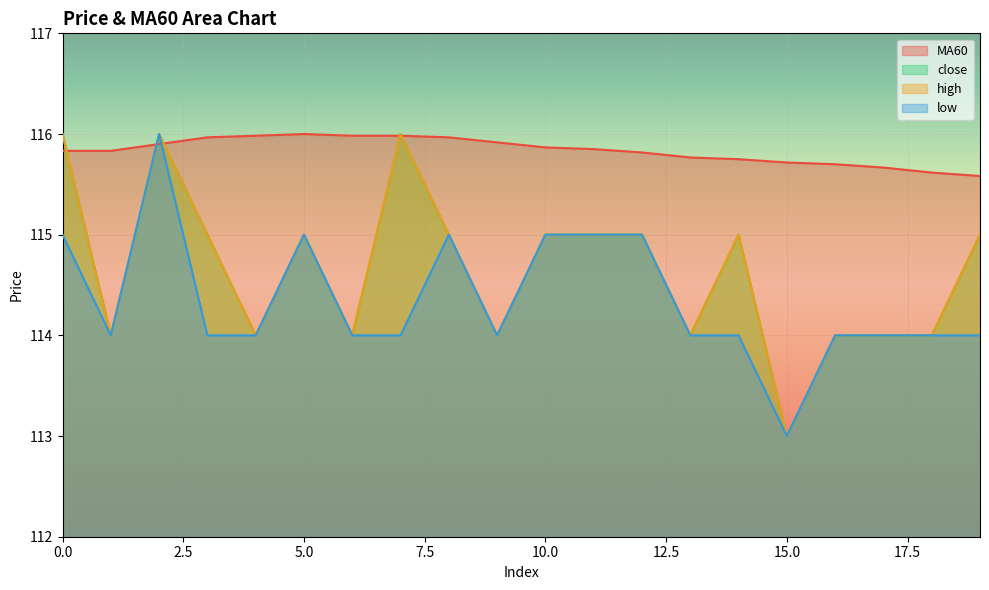

True or false: high and low cross at least once.

False